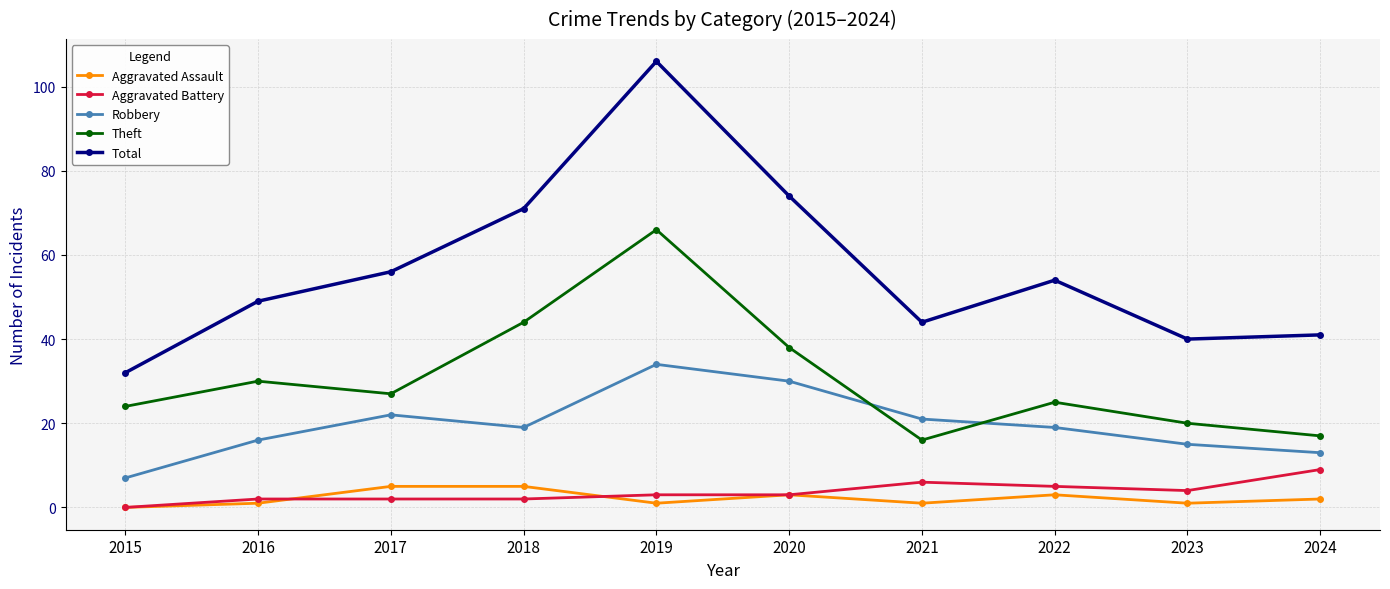

List the series in order of their peak value, highest first.

Total, Theft, Robbery, Aggravated Battery, Aggravated Assault